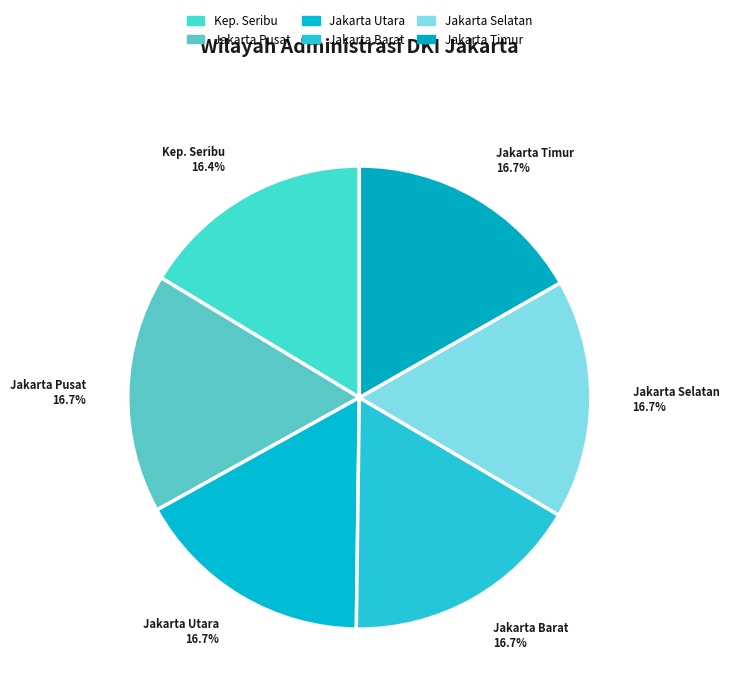

How many segments does this pie chart have?

6